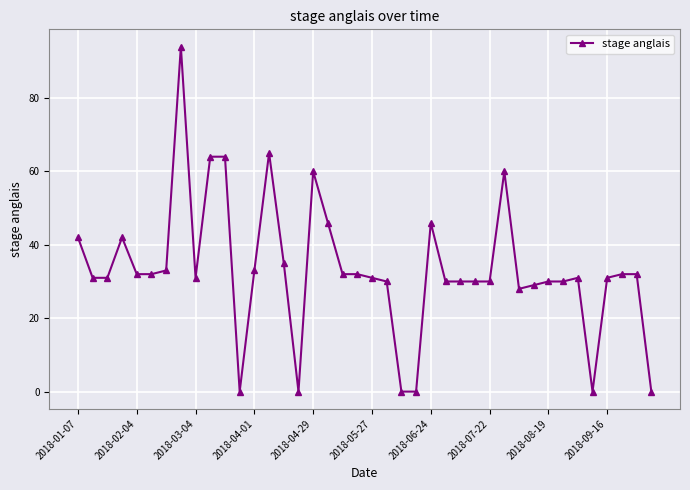

What is the average value?

33